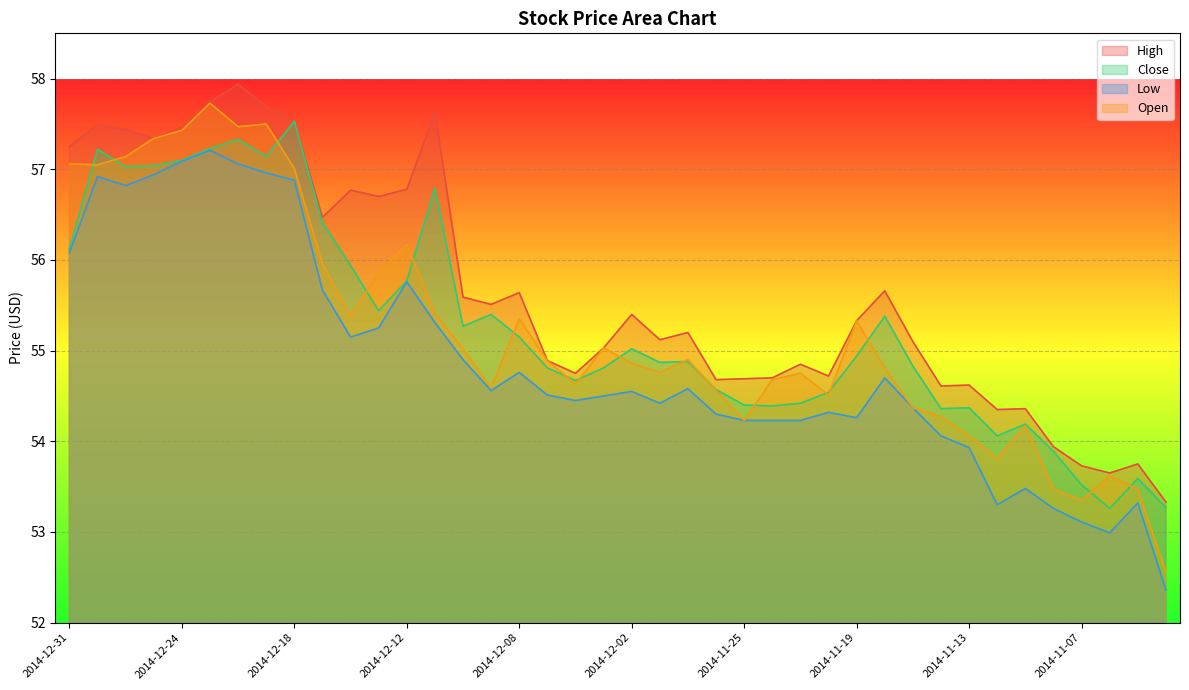

True or false: High and Low intersect in this chart.

False